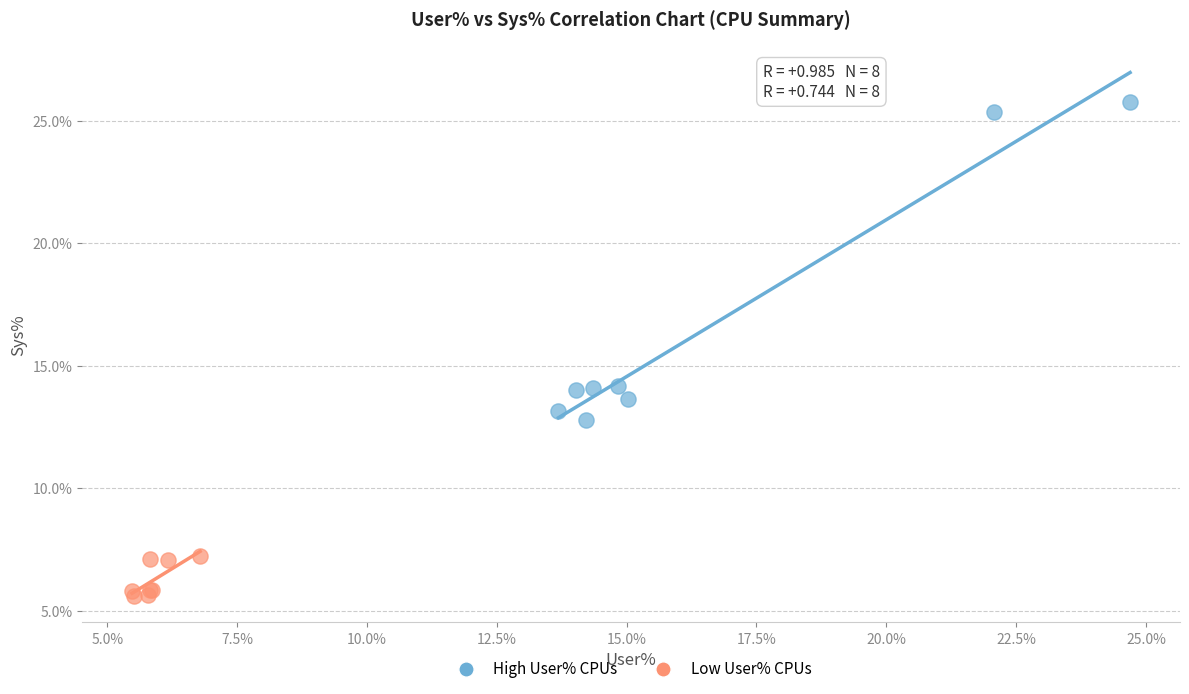

Which series has the largest Y range (max minus min)?

High User% CPUs